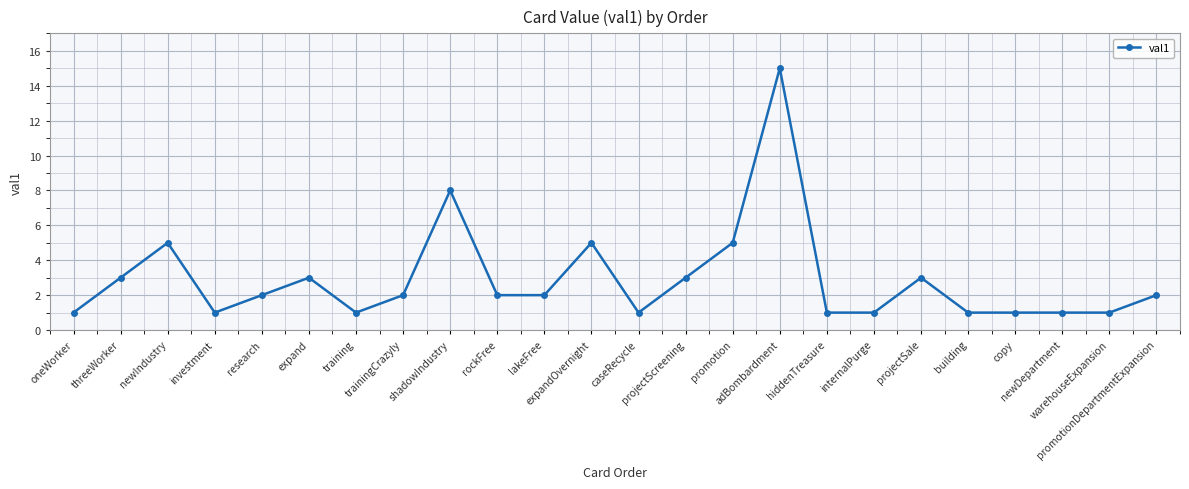

The chart shows a value of 3 at research. True or false?

False